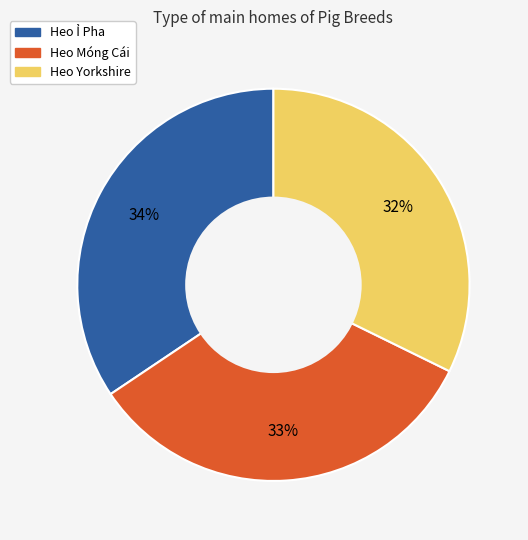

True or false: Heo Yorkshire accounts for 32% of the total.

True